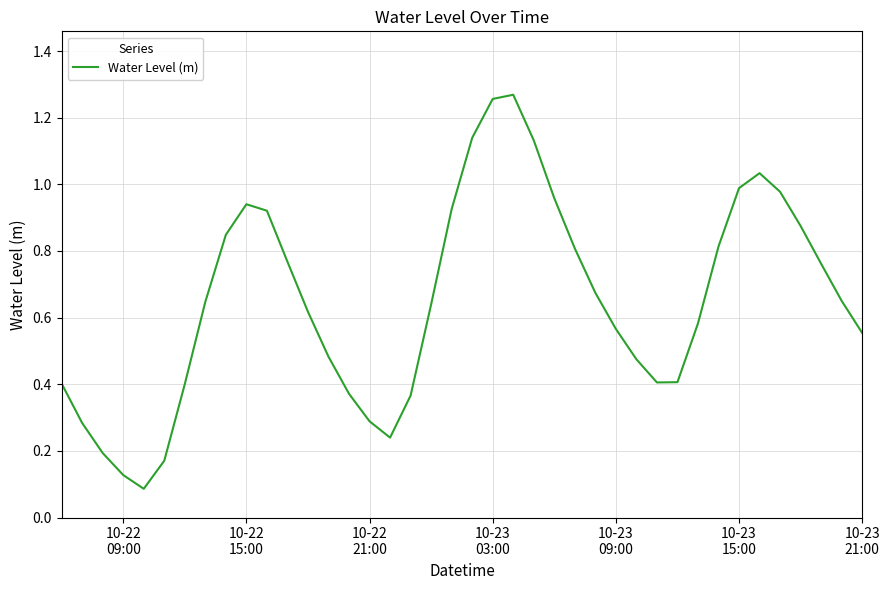

How many interior local peaks (higher than both neighbors) does the data have?

3